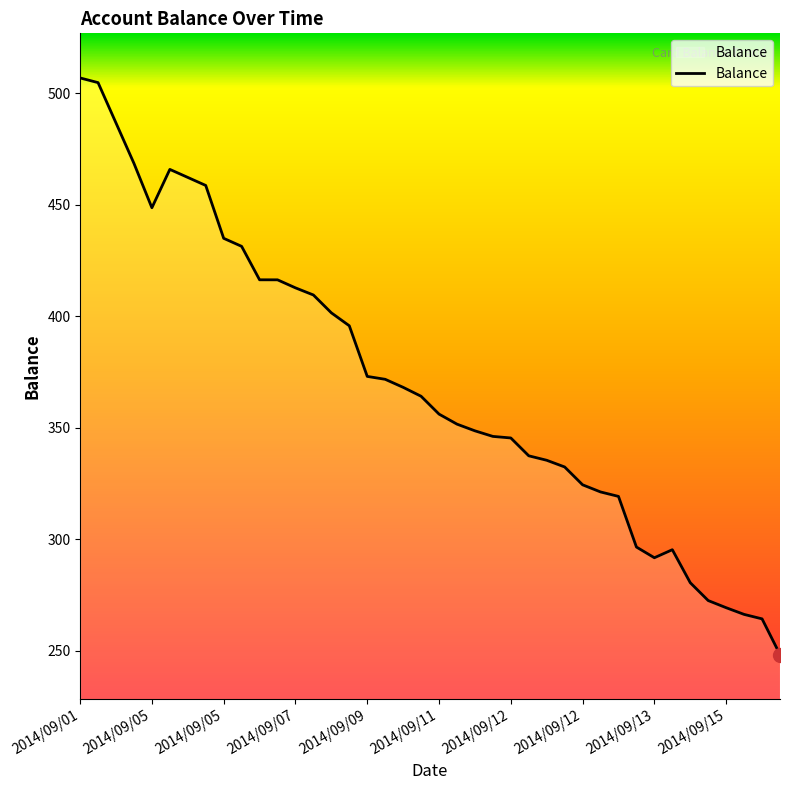

What is the greatest value displayed?

506.8